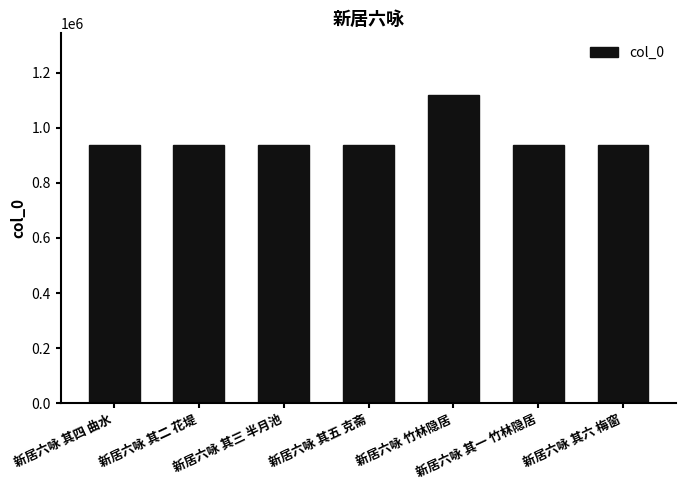

How many bars are there in total?

7